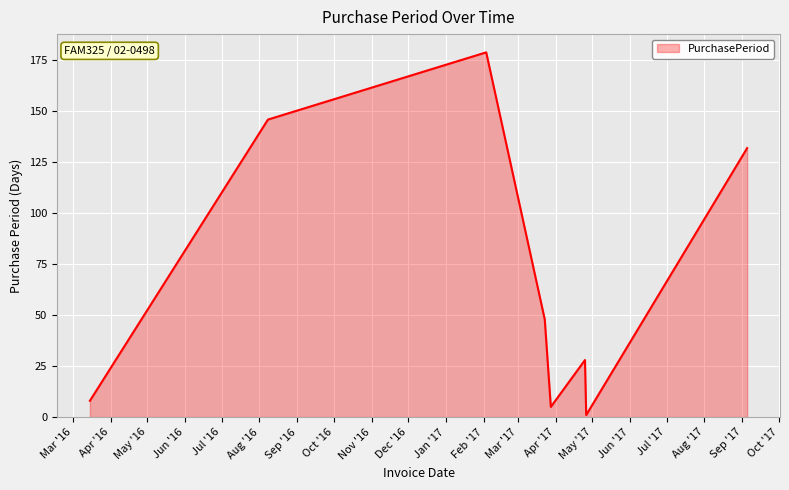

How many values are below 48?

4